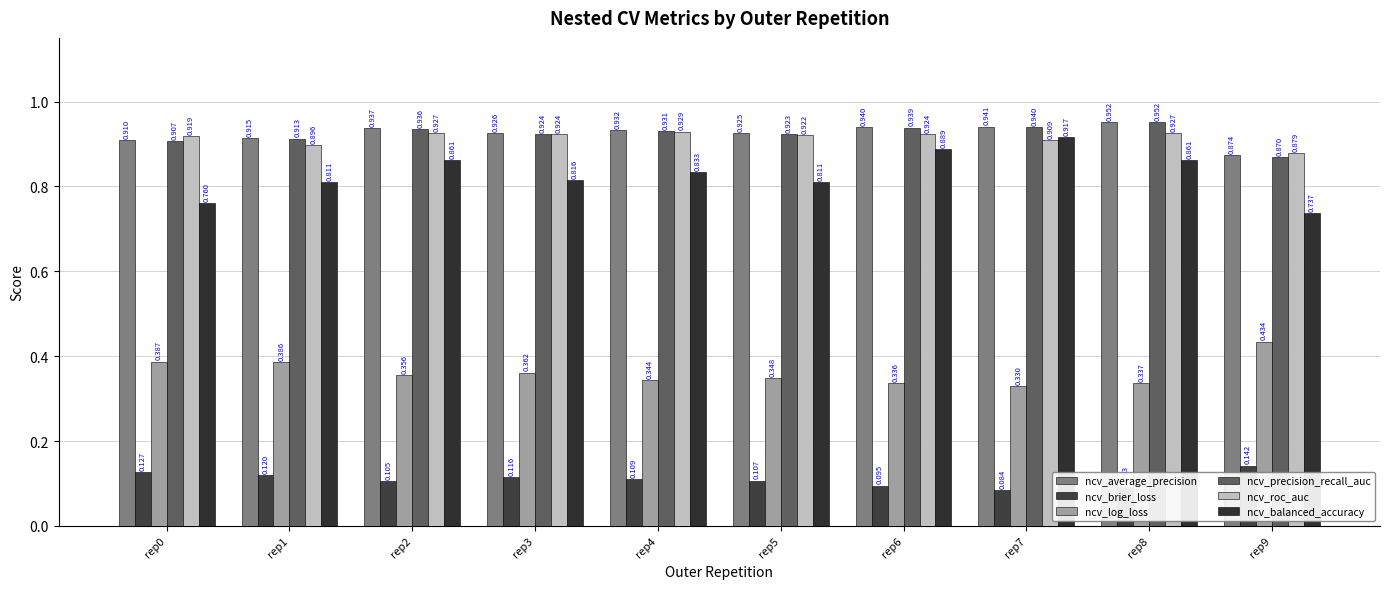

What are all the series names shown in the legend?

ncv_average_precision, ncv_brier_loss, ncv_log_loss, ncv_precision_recall_auc, ncv_roc_auc, ncv_balanced_accuracy